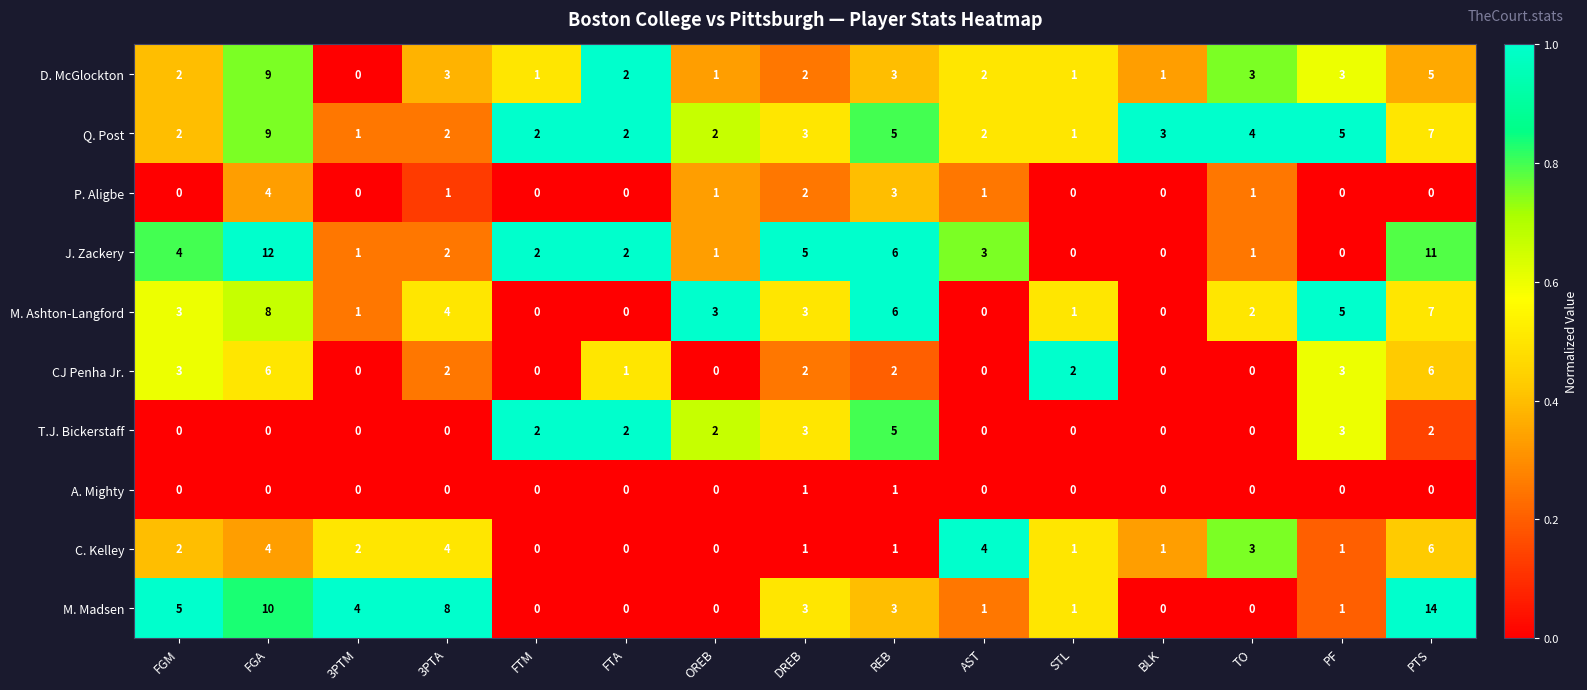

Which series changed the most between 3PTM and AST?

M. Madsen